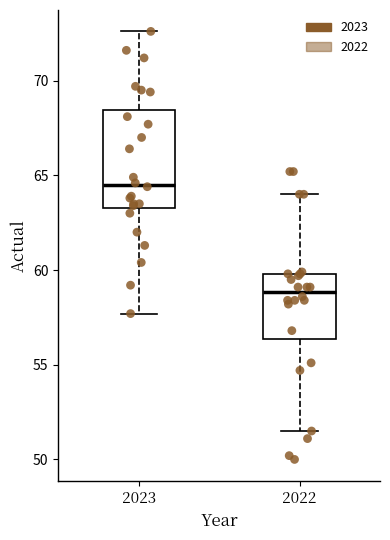

Which box's median line is the highest?

2023